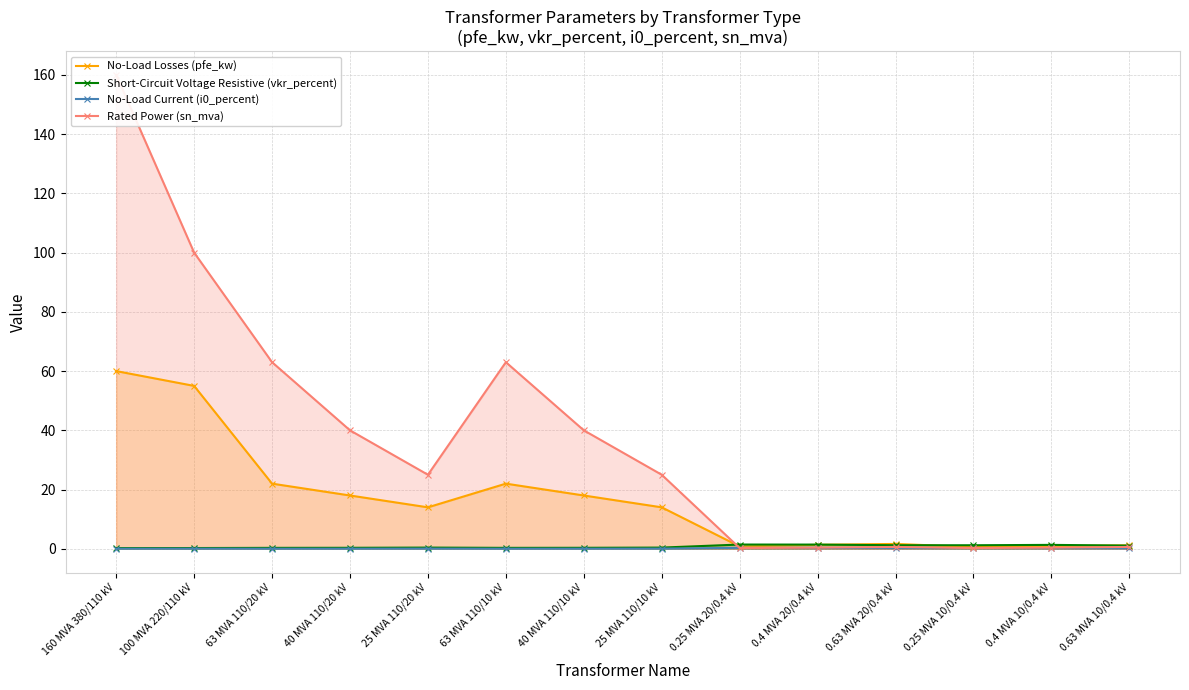

What is the value of the Short-Circuit Voltage Resistive (vkr_percent) point at the 4th from the left?

0.3